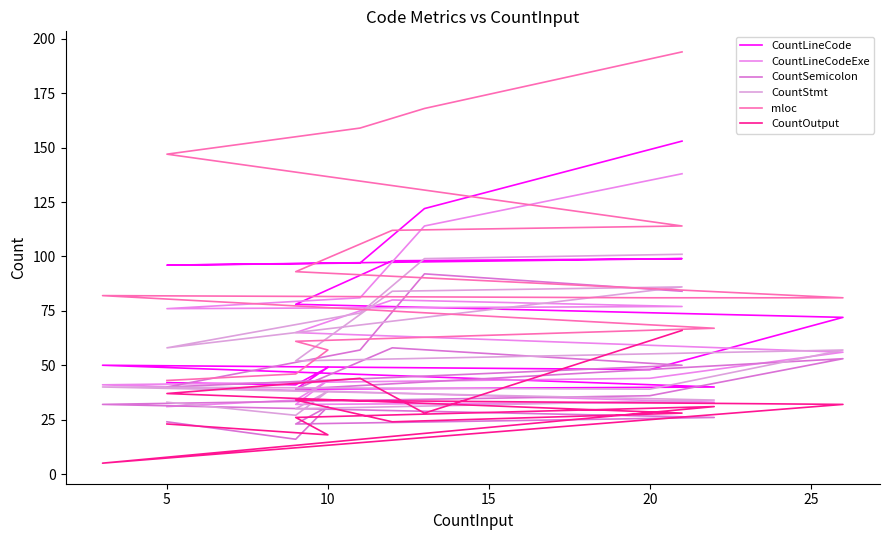

Does the chart display data point markers on the line(s)?

No